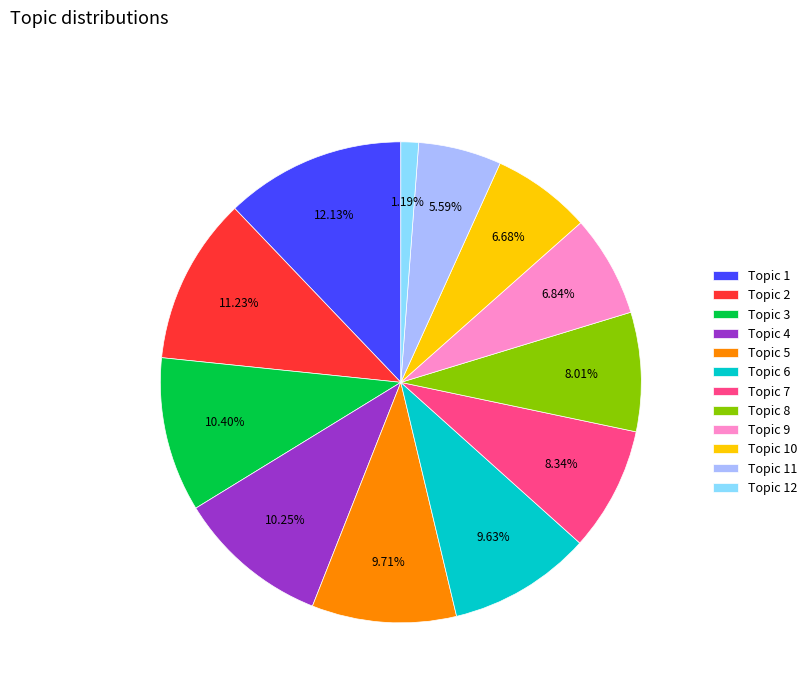

Does Topic 5 account for over 50% of the chart?

No